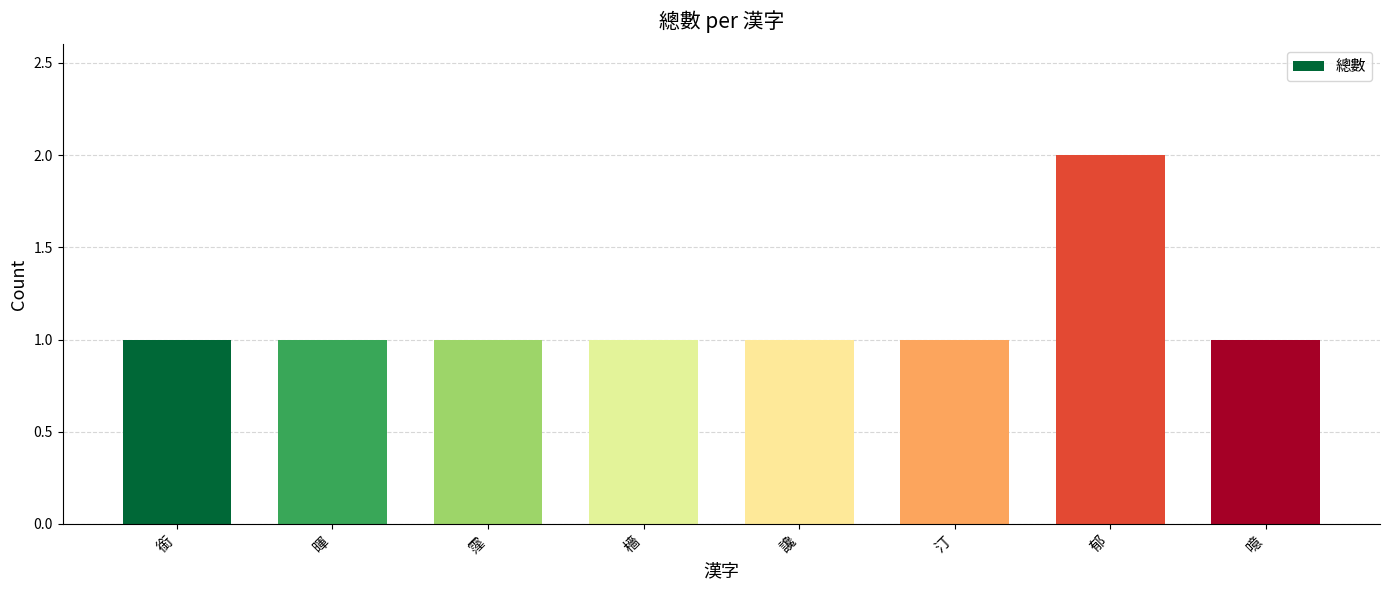

What is the maximum value shown in the chart?

2